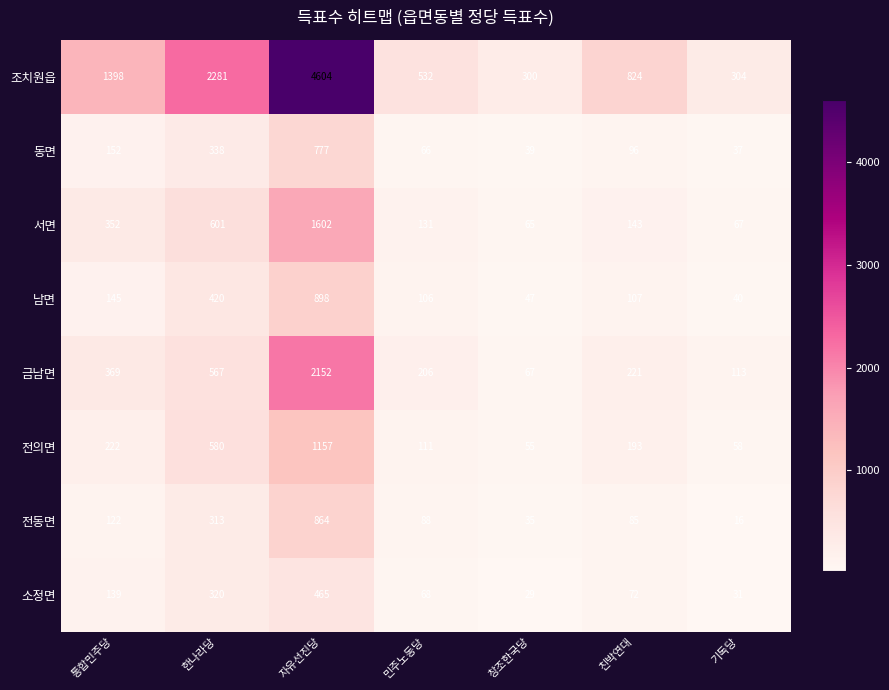

Which label corresponds to the smallest value in the chart?

기독당